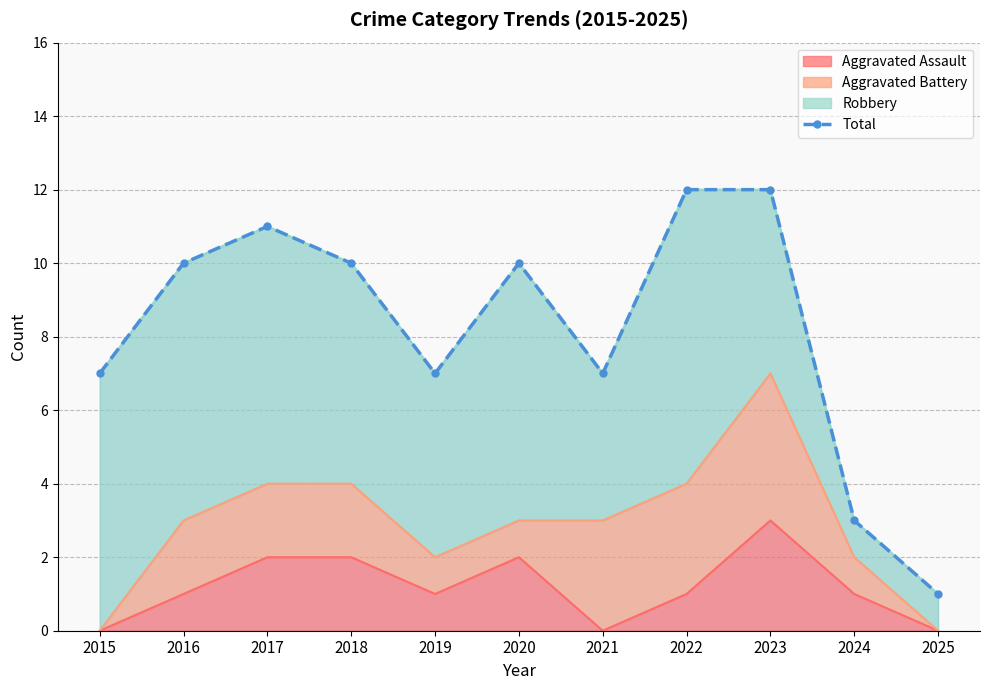

At which label does Aggravated Assault reach its peak?

2023